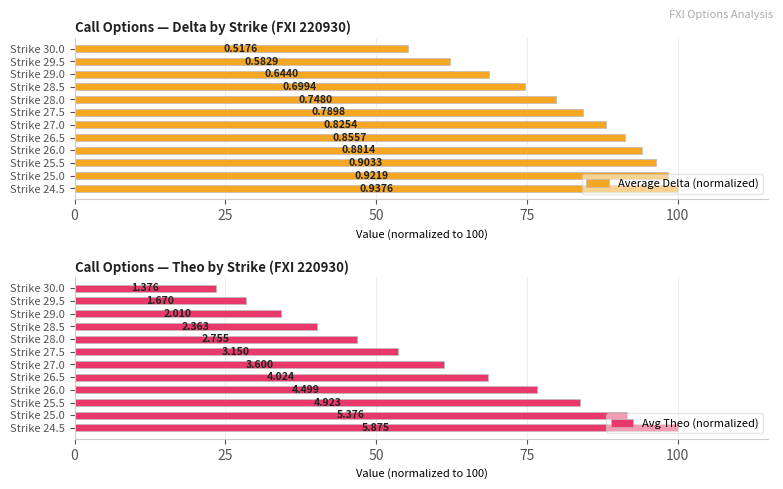

Between Strike 27.0 and Strike 29.5, which series saw the biggest shift?

Avg Theo (normalized)